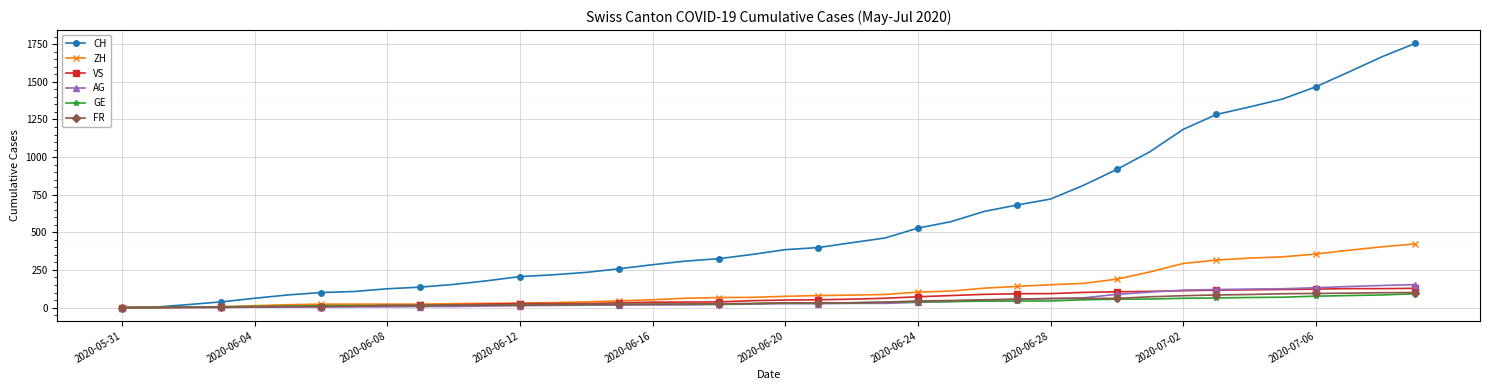

What is the average value of the AG series?

46